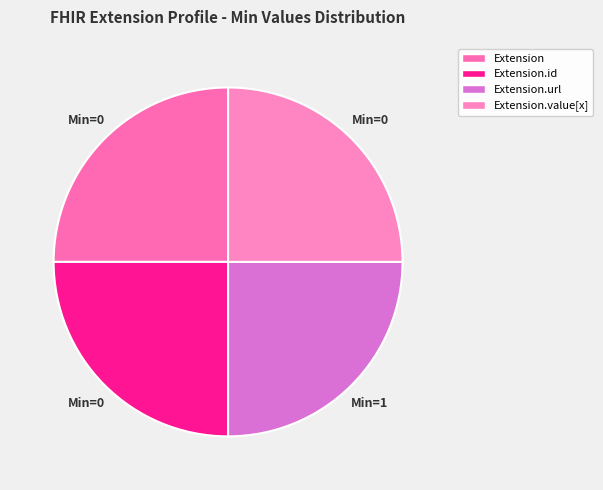

How many segments does this pie chart have?

4